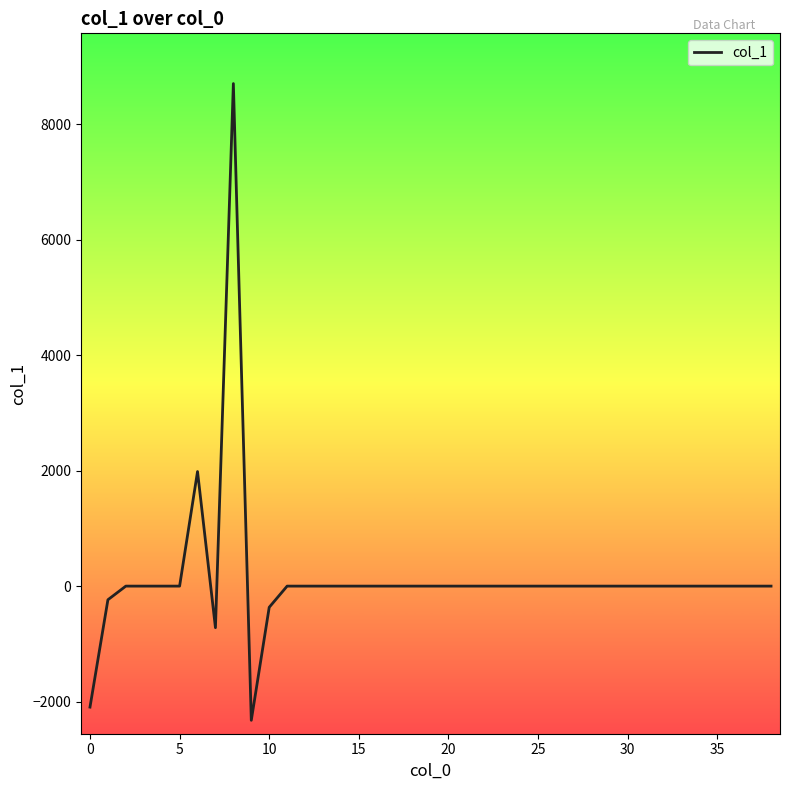

What is the greatest value displayed?

8705.5